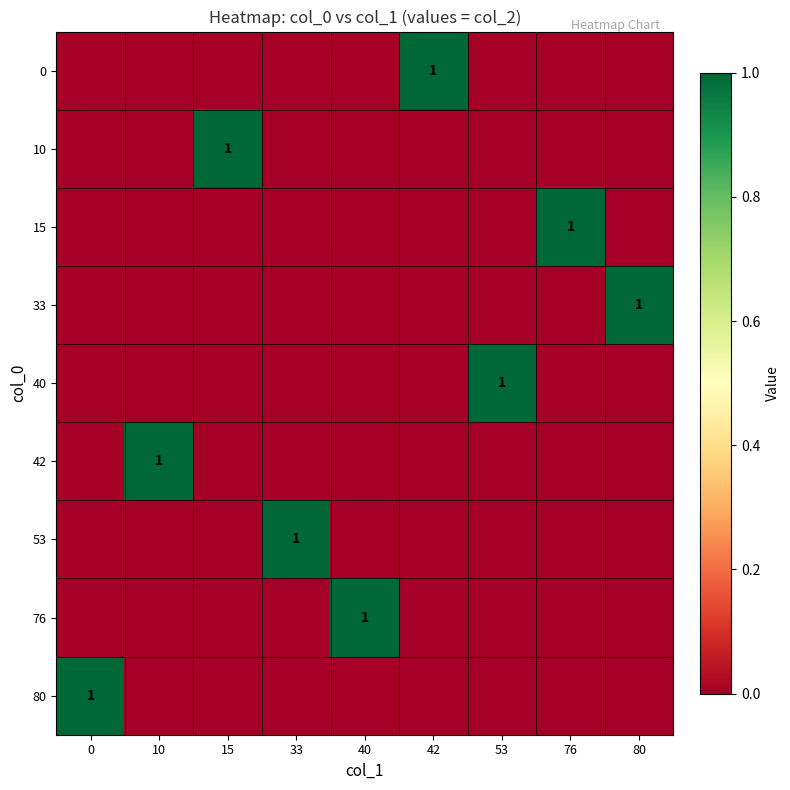

What is the sum of all 15 values?

1